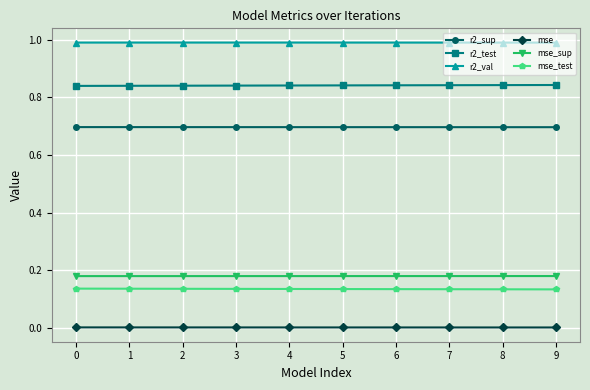

The r2_val series shows 1.0 at 4. True or false?

True